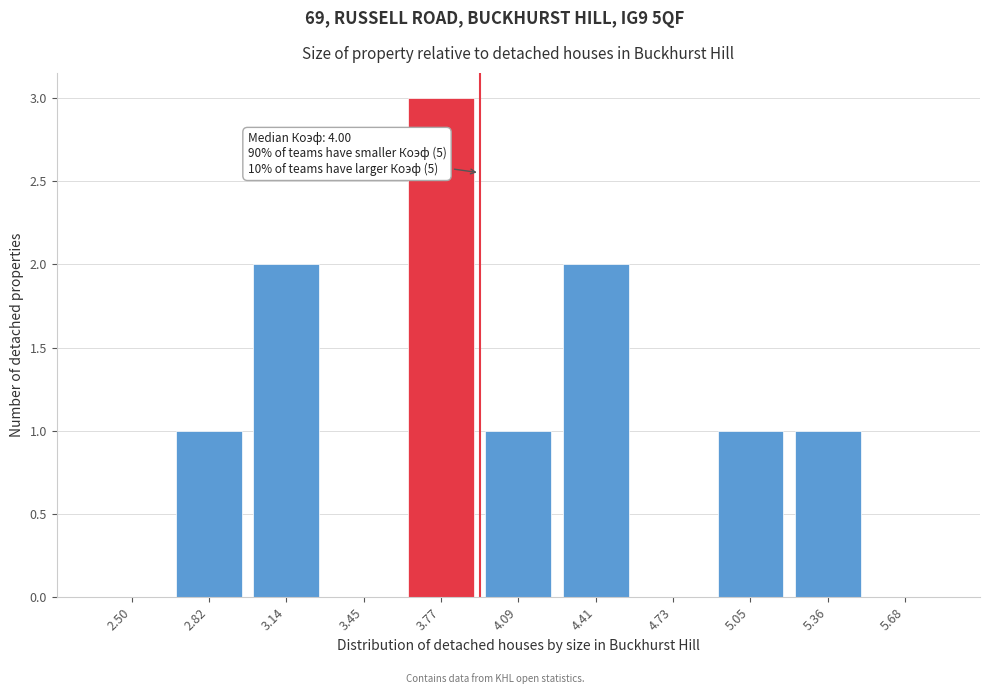

Reading left to right, transcribe all the data shown in this chart.

2.50=0	2.82=1	3.14=2	3.45=0	3.77=3	4.09=1	4.41=2	4.73=0	5.05=1	5.36=1	5.68=0